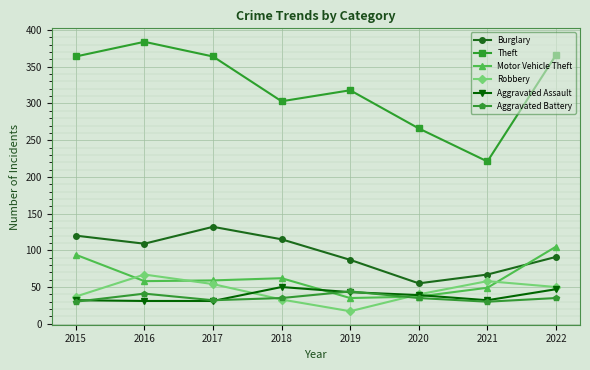

What is the total value across all series at 2020?

472